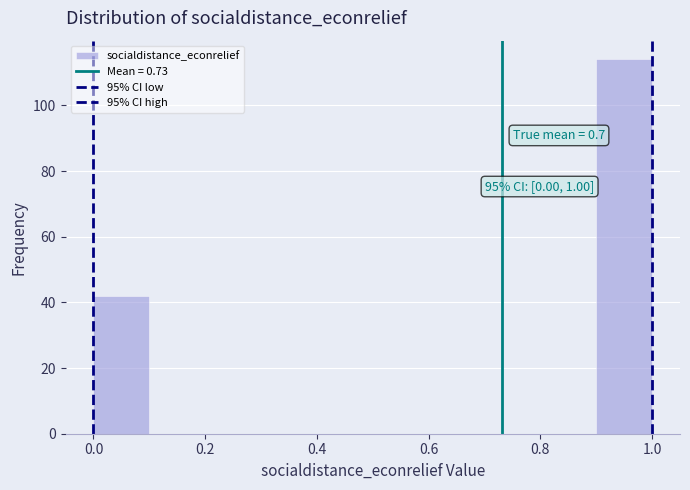

Which range on the x-axis has the tallest bar?

0.9 to 1.0